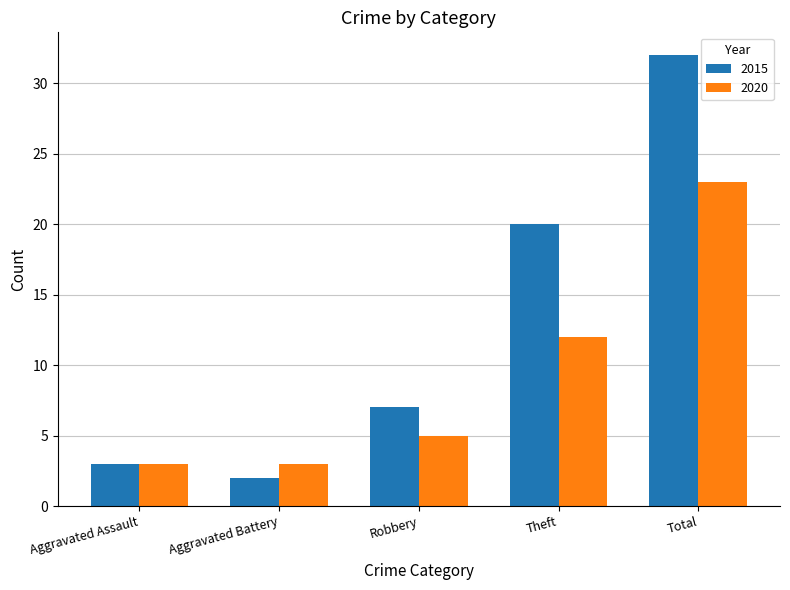

At which category is the sum across all series the highest?

Total